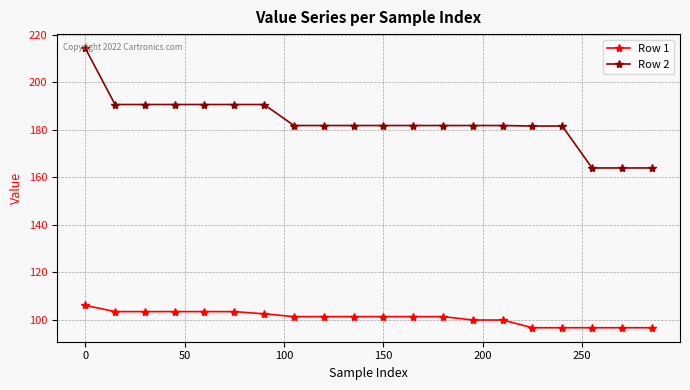

What is the value of the Row 2 point at the 17th from the left?

181.6